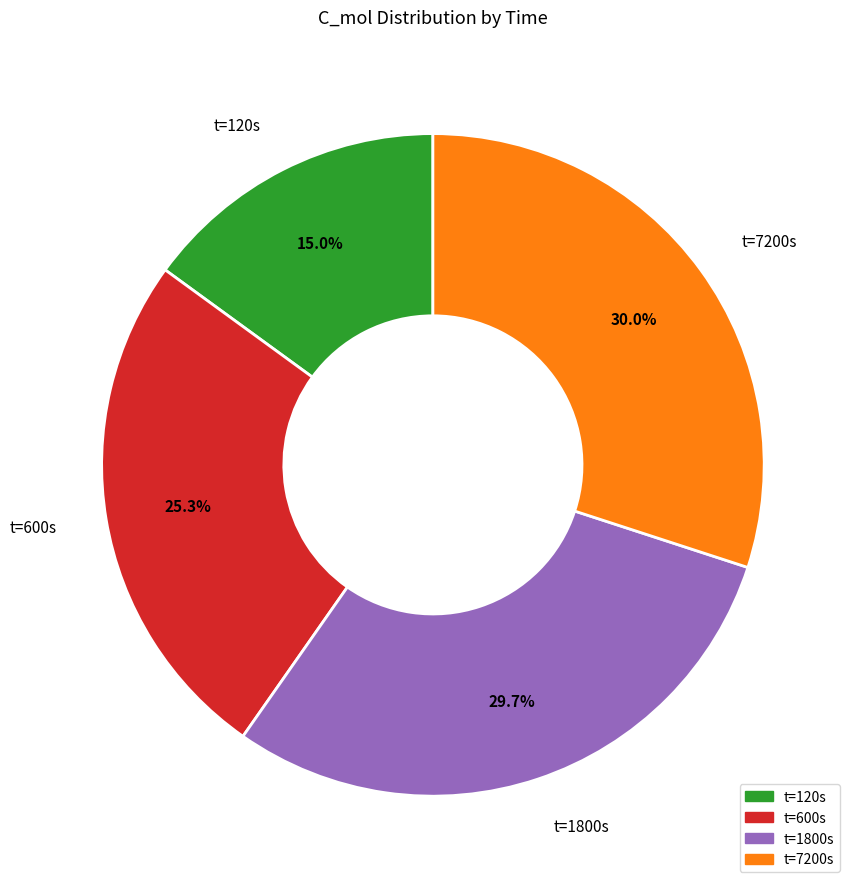

To the nearest percent, what is the difference between the largest and smallest slice percentages?

15%